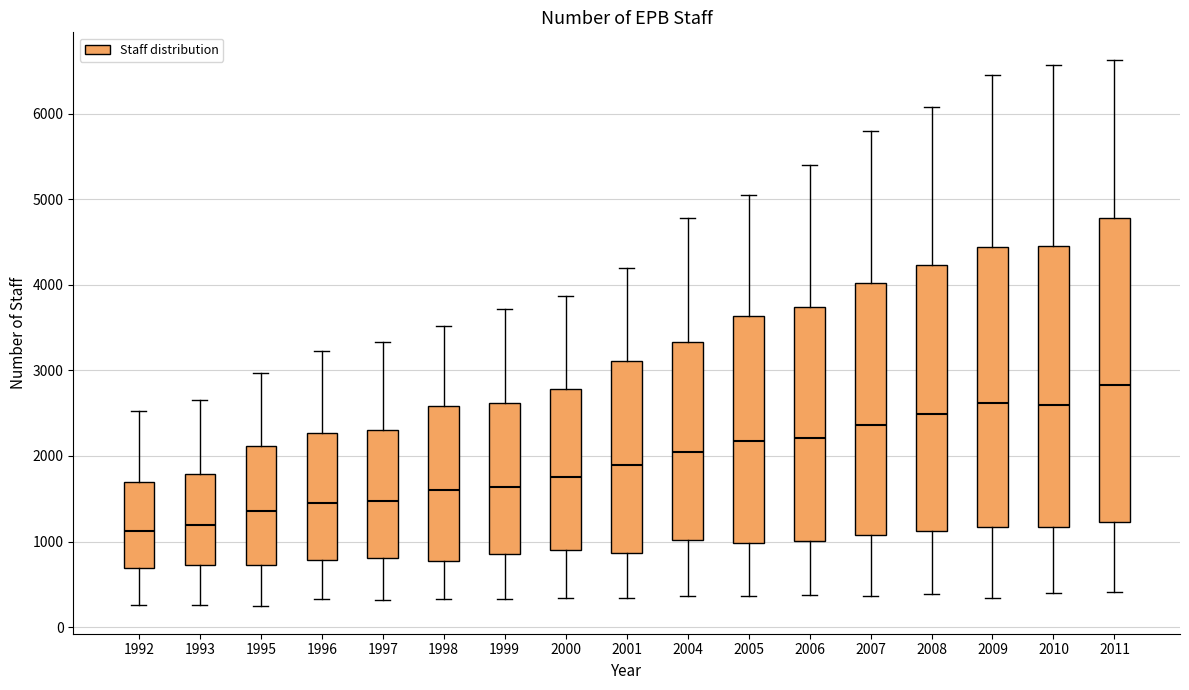

Reading left to right, transcribe this box plot: for each box, give where its median line is, the range the box spans, and where its two whiskers end, as read against the y-axis. The values are not printed on the chart, so give them approximately, as read against the axis.

1992: median 1100, box 700 to 1700, whiskers 300 to 2500
1993: median 1200, box 700 to 1800, whiskers 300 to 2600
1995: median 1400, box 700 to 2100, whiskers 200 to 3000
1996: median 1400, box 800 to 2300, whiskers 300 to 3200
1997: median 1500, box 800 to 2300, whiskers 300 to 3300
1998: median 1600, box 800 to 2600, whiskers 300 to 3500
1999: median 1600, box 900 to 2600, whiskers 300 to 3700
2000: median 1800, box 900 to 2800, whiskers 300 to 3900
2001: median 1900, box 900 to 3100, whiskers 300 to 4200
2004: median 2000, box 1000 to 3300, whiskers 400 to 4800
2005: median 2200, box 1000 to 3600, whiskers 400 to 5000
2006: median 2200, box 1000 to 3700, whiskers 400 to 5400
2007: median 2400, box 1100 to 4000, whiskers 400 to 5800
2008: median 2500, box 1100 to 4200, whiskers 400 to 6100
2009: median 2600, box 1200 to 4400, whiskers 300 to 6500
2010: median 2600, box 1200 to 4500, whiskers 400 to 6600
2011: median 2800, box 1200 to 4800, whiskers 400 to 6600